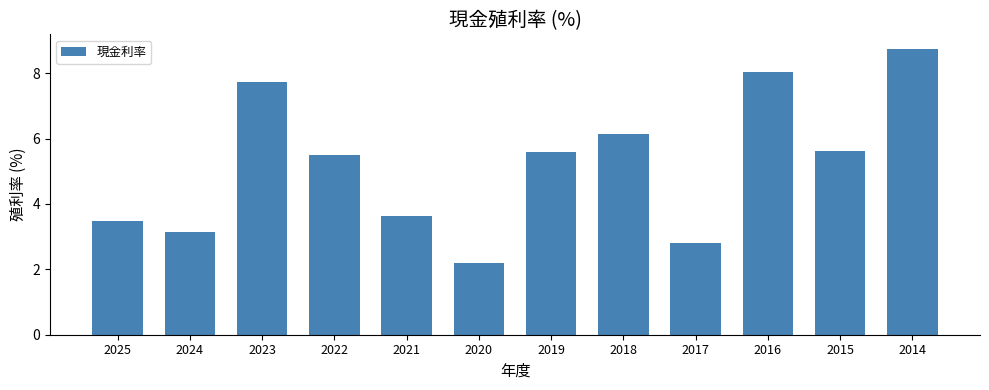

Read the value at 2019.

5.6